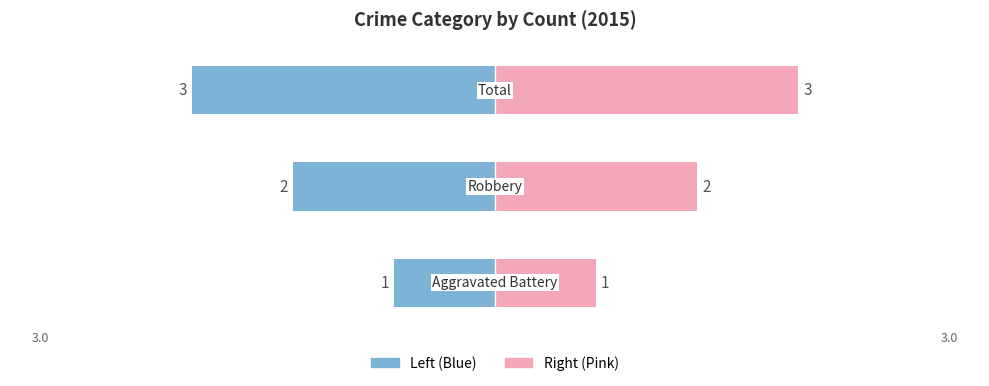

What is the greatest value displayed?

3